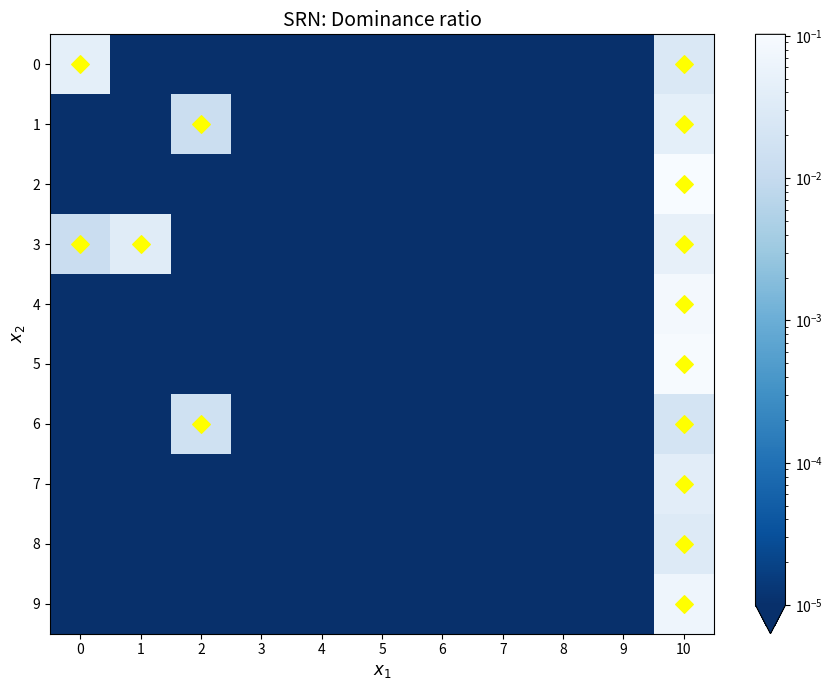

Between 4 and 10, which series saw the biggest shift?

2